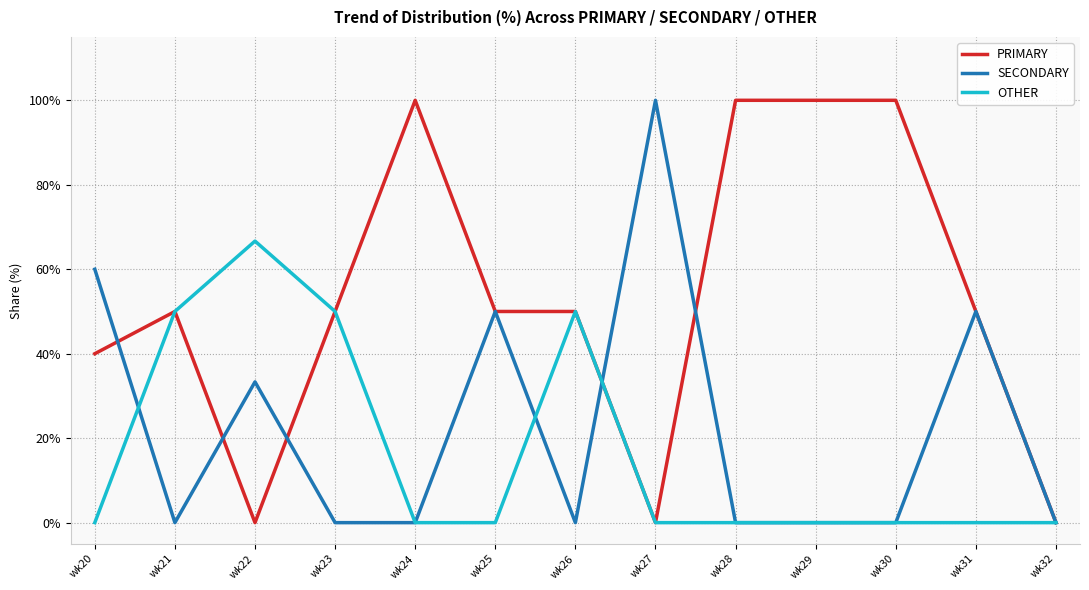

What are all the series names shown in the legend?

PRIMARY, SECONDARY, OTHER